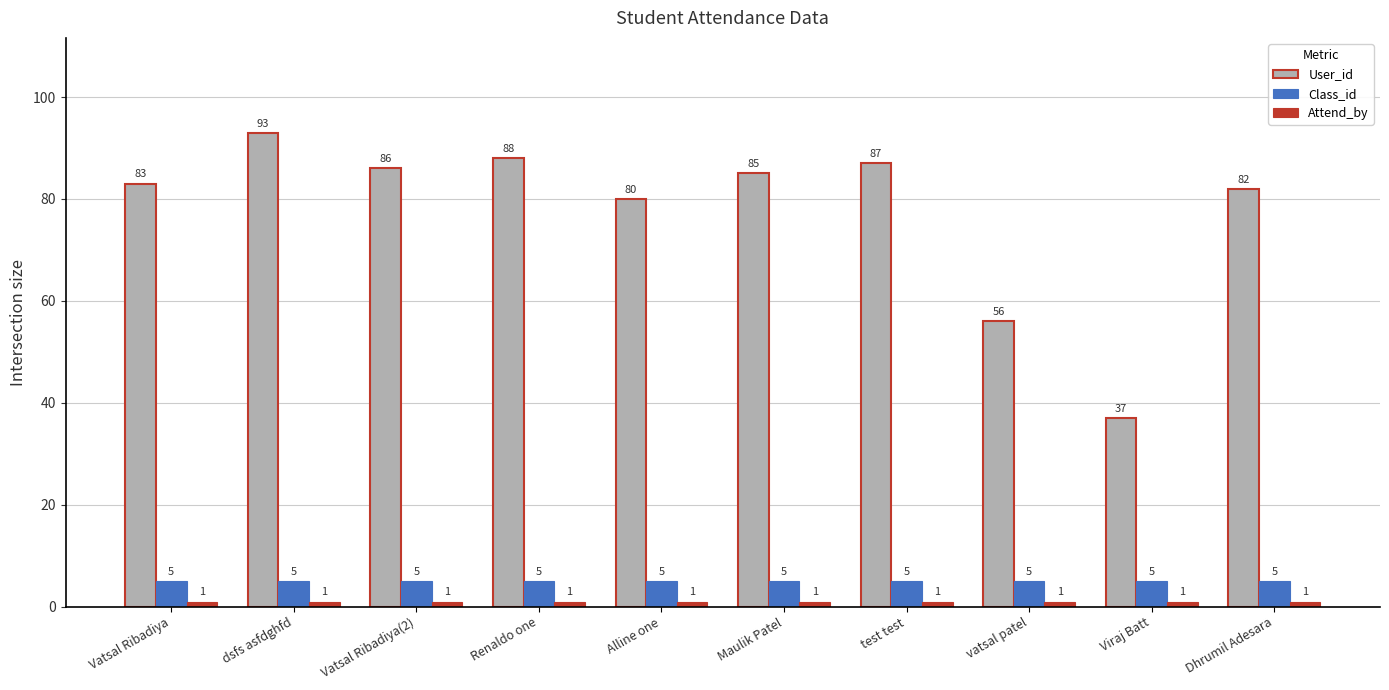

What value does the Class_id series have at test test?

5